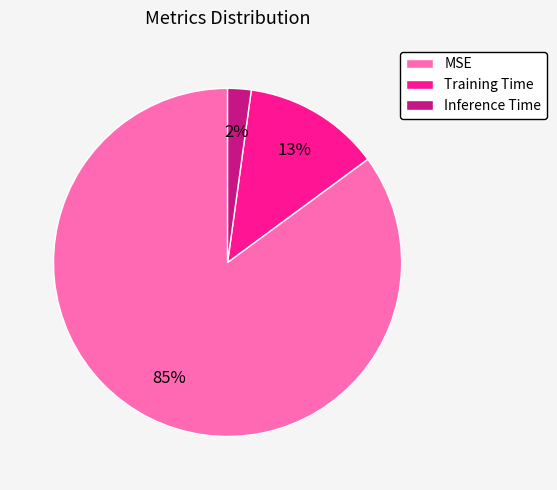

Rank the categories by value from lowest to highest.

Inference Time, Training Time, MSE